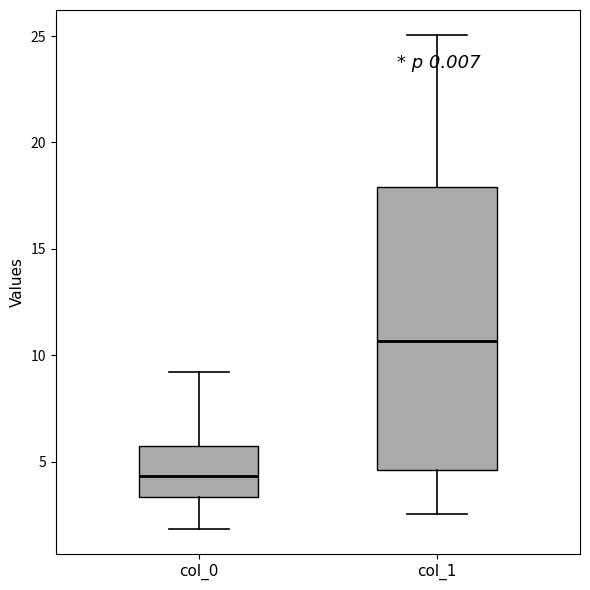

Which box's median line is the highest?

col_1